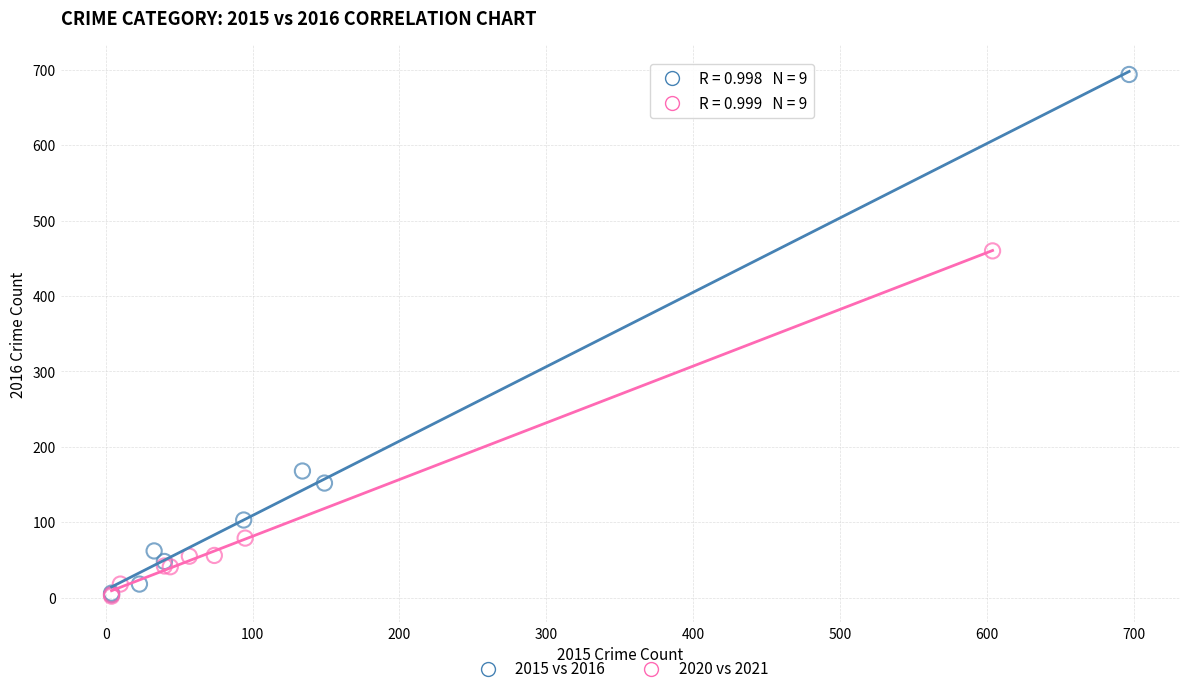

Which series has the largest Y range (max minus min)?

2015 vs 2016